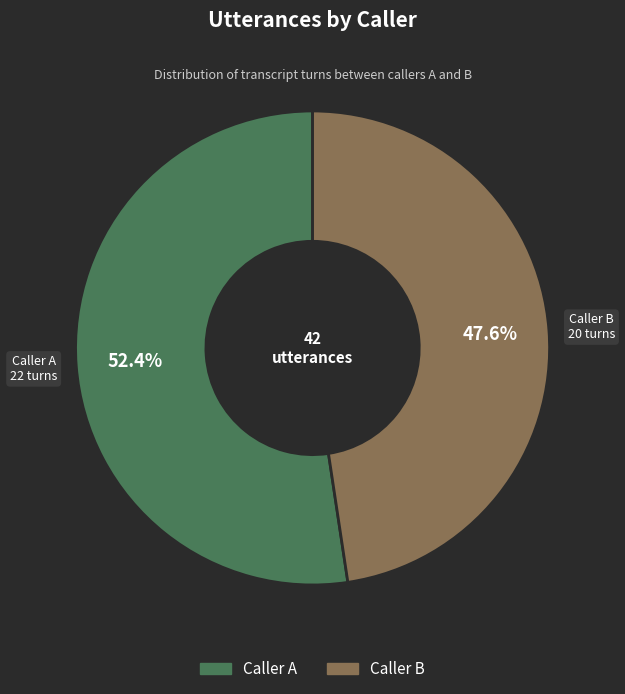

Is there any slice that represents more than half of the pie?

Yes